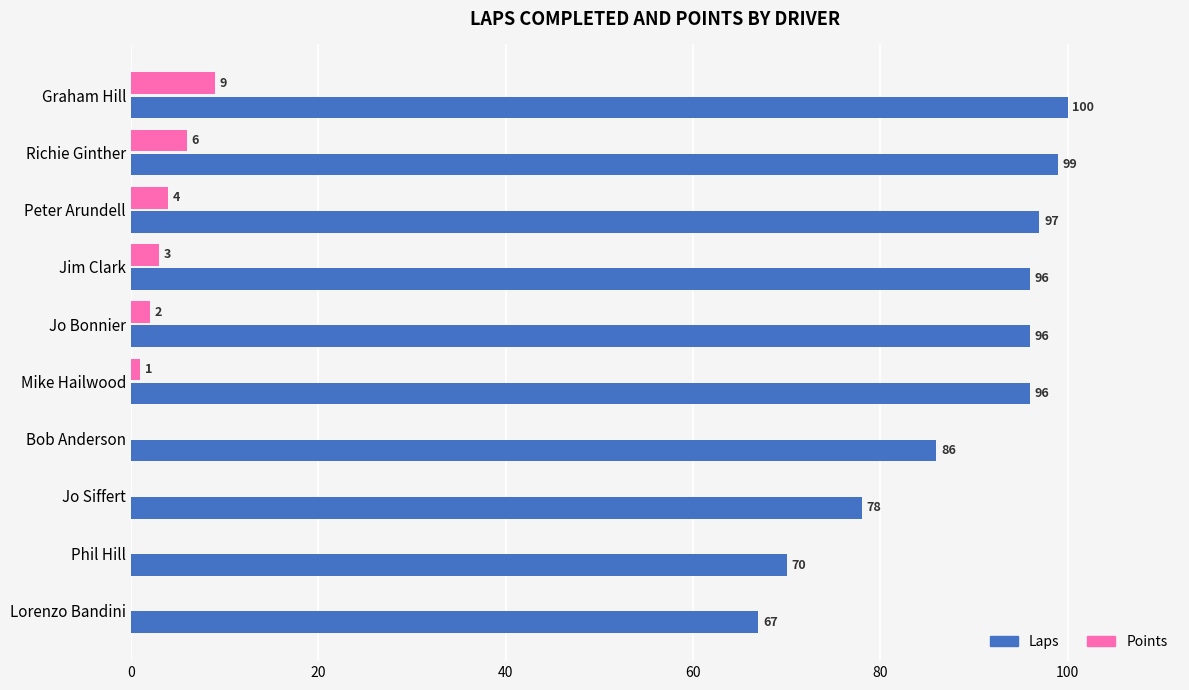

What is the sum of the Points values at Jim Clark and Jo Bonnier?

5